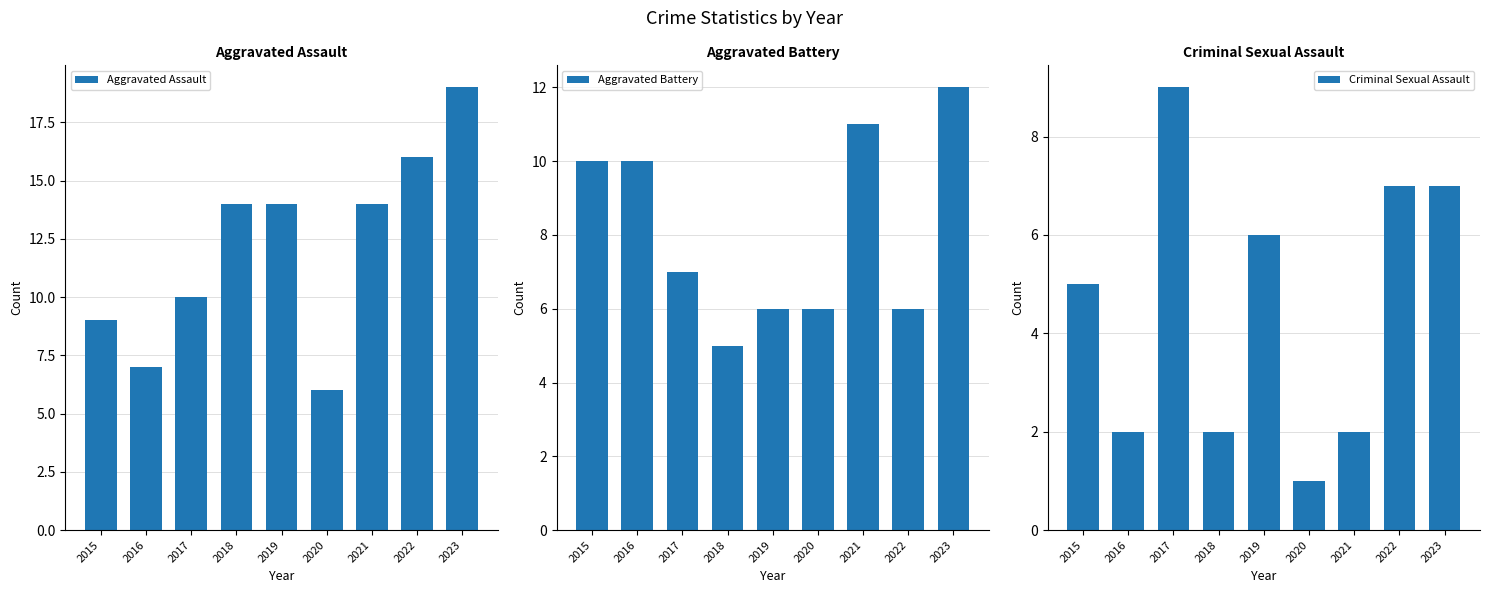

Reading right to left, what are all the values shown in this chart?

Aggravated Assault: 2023=19	2022=16	2021=14	2020=6	2019=14	2018=14	2017=10	2016=7	2015=9
Aggravated Battery: 2023=12	2022=6	2021=11	2020=6	2019=6	2018=5	2017=7	2016=10	2015=10
Criminal Sexual Assault: 2023=7	2022=7	2021=2	2020=1	2019=6	2018=2	2017=9	2016=2	2015=5